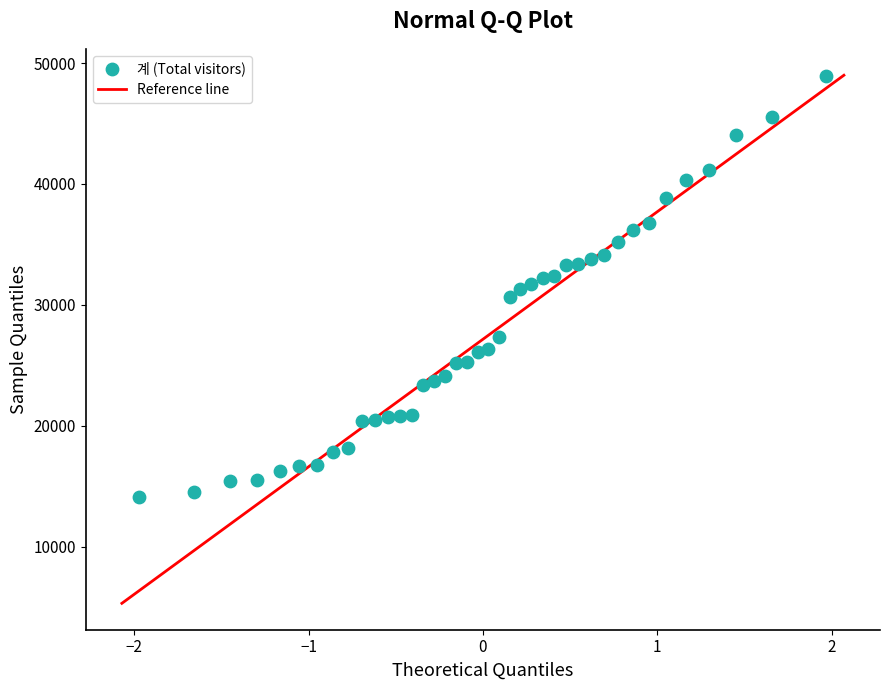

What is the range of Y values (max minus min)?

34764